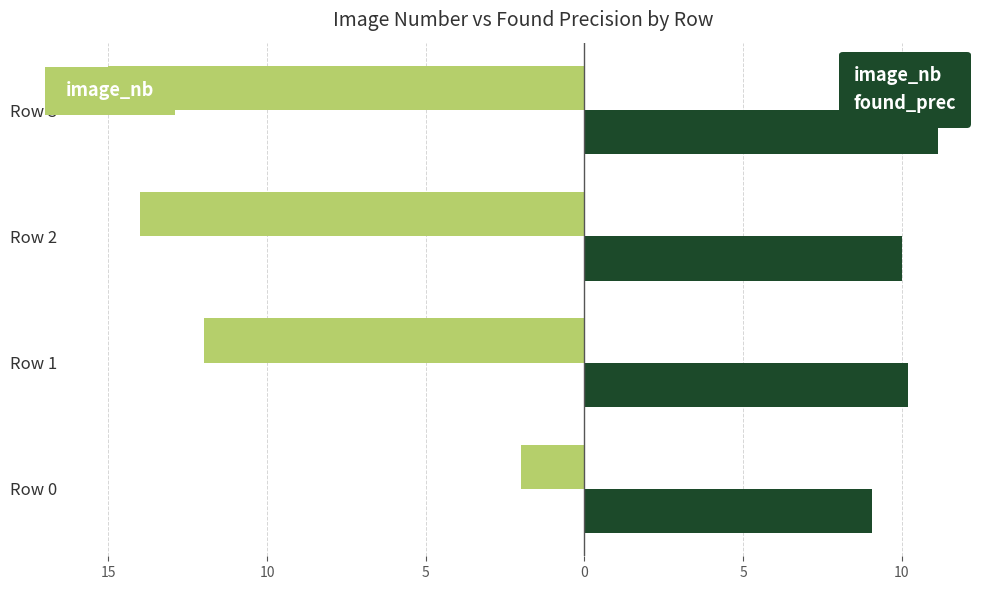

What is the difference between the maximum and minimum values in the image_nb series?

13.0